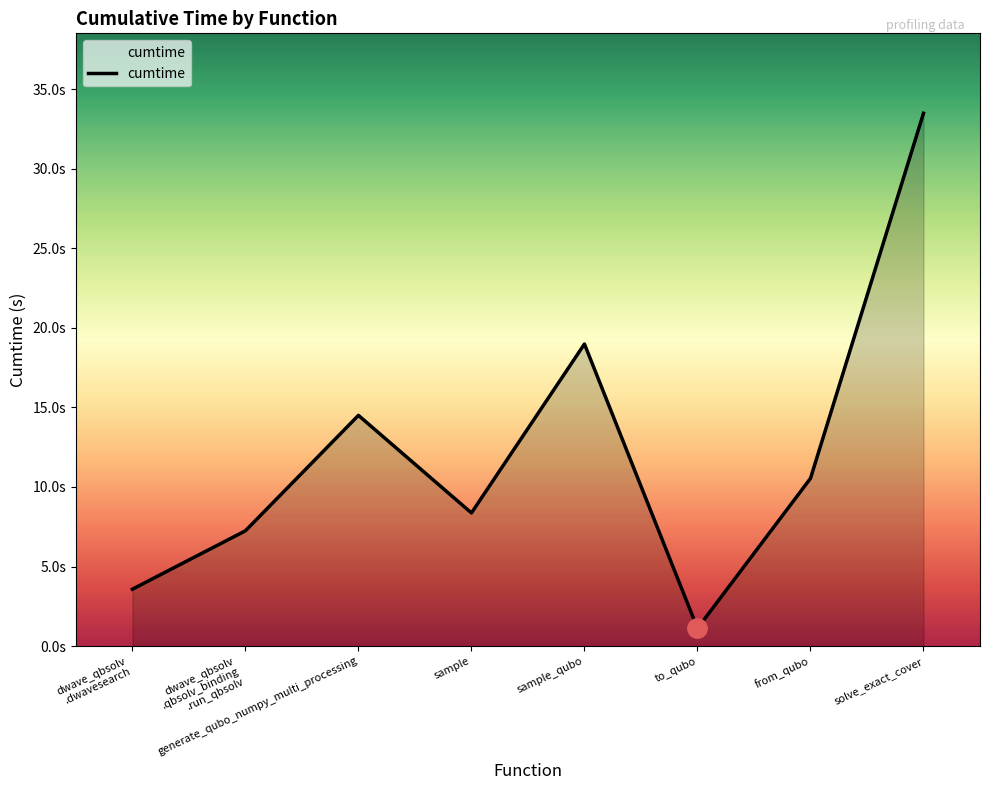

Reading left to right, what are all the values shown in this chart?

3.6	7.2	14.5	8.4	19.0	1.1	10.5	33.5